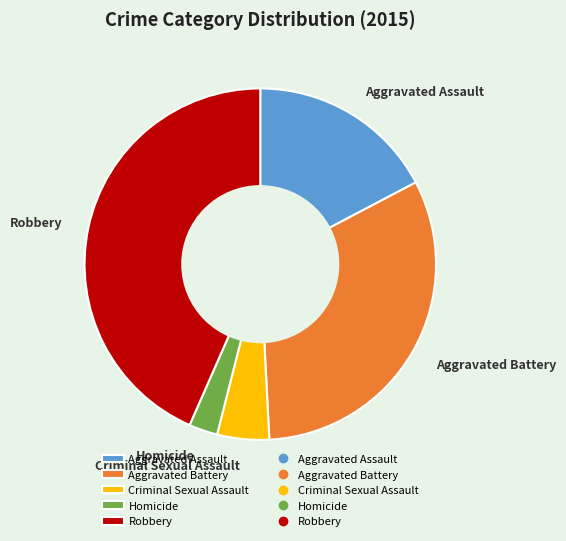

Is the sum of Robbery and Criminal Sexual Assault greater than half?

No